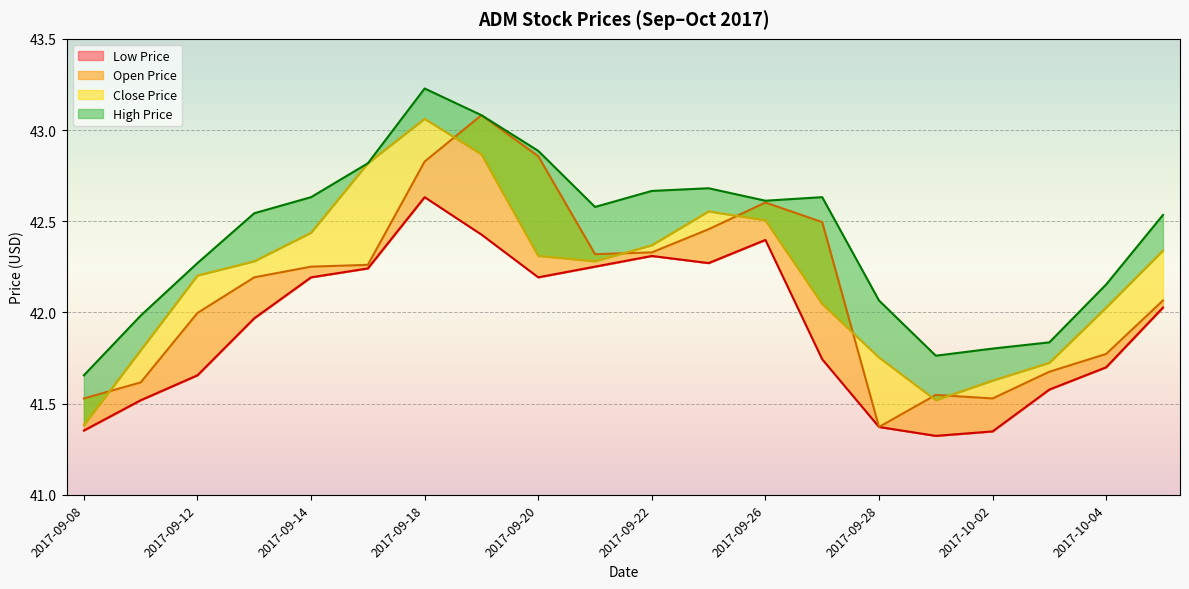

What is the difference between the maximum and second lowest values in the low_price series?

1.3